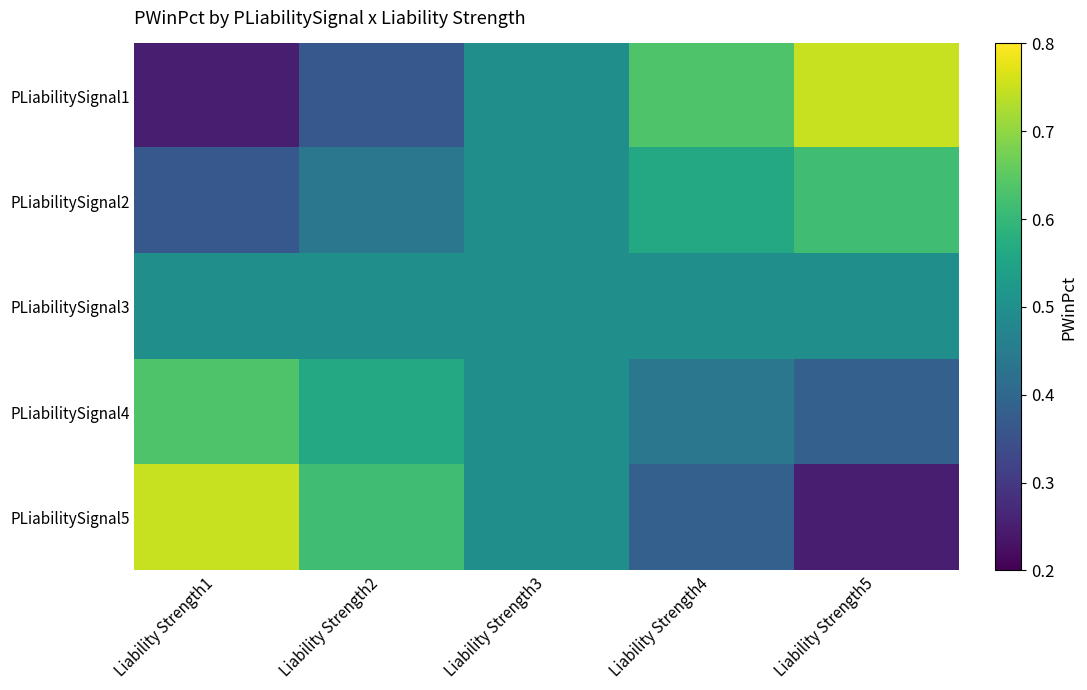

What is the spread (max minus min) of values at Liability Strength1?

0.5